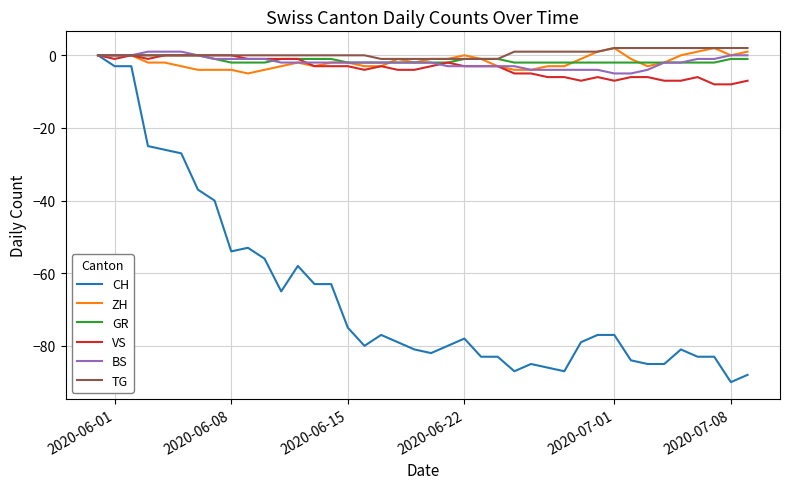

What is the smallest value displayed?

-90